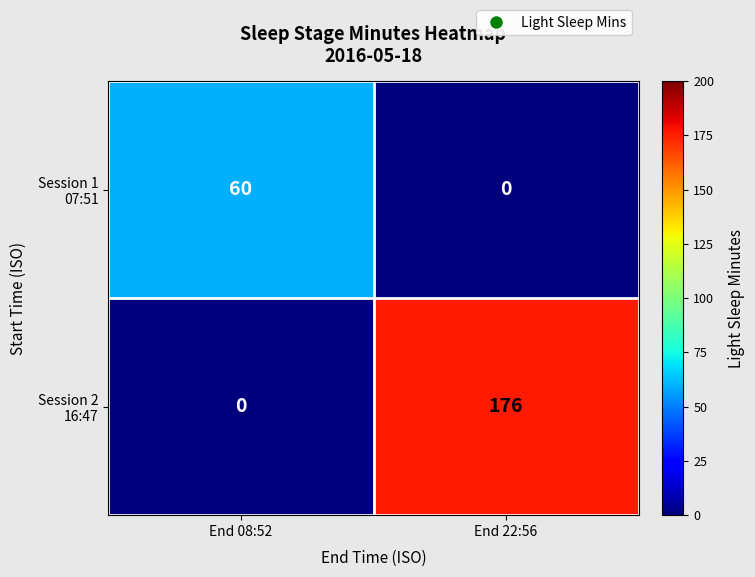

How many distinct data groups are displayed?

2